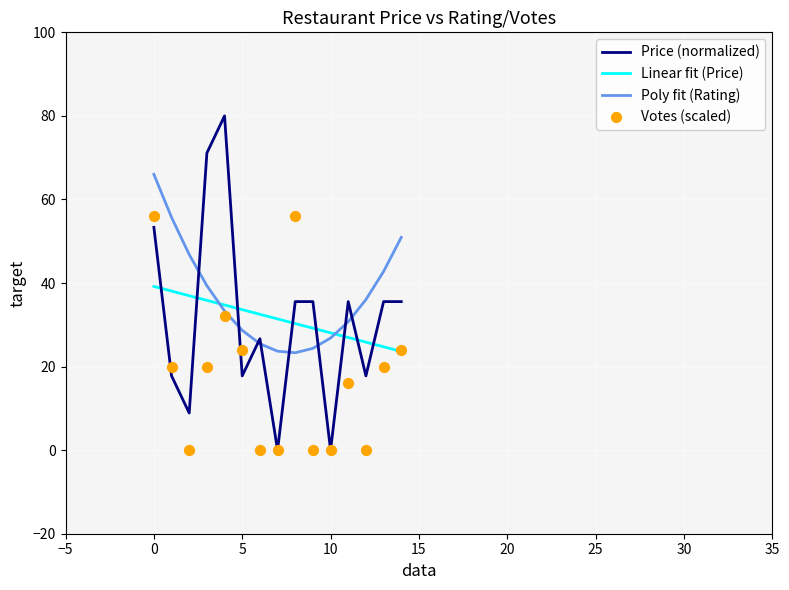

After their last crossing, which series has the higher values: Poly fit (Rating) or Linear fit (Price)?

Poly fit (Rating)